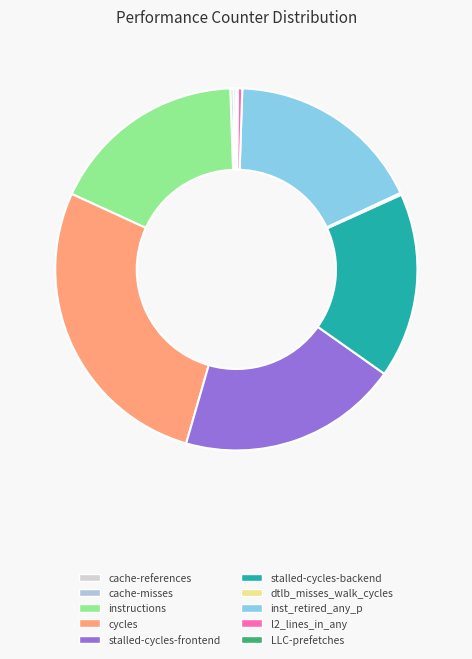

True or false: cache-references accounts for 0% of the total.

True